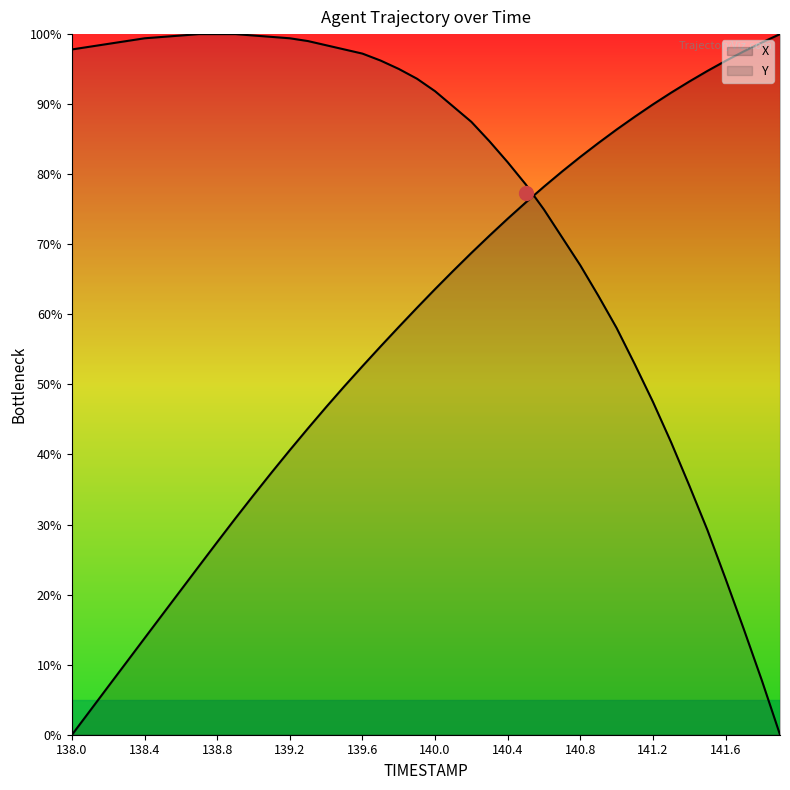

The Y series shows 131.6 at 140.4. True or false?

False